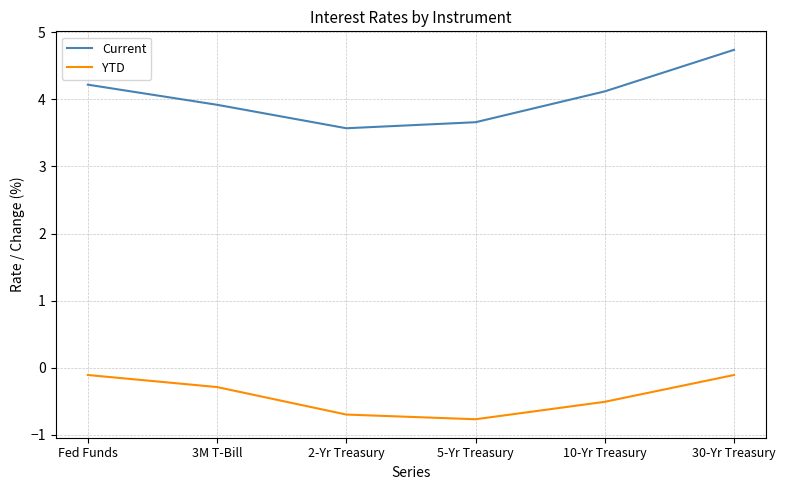

The Current series shows 4.7 at 30-Yr Treasury. True or false?

True